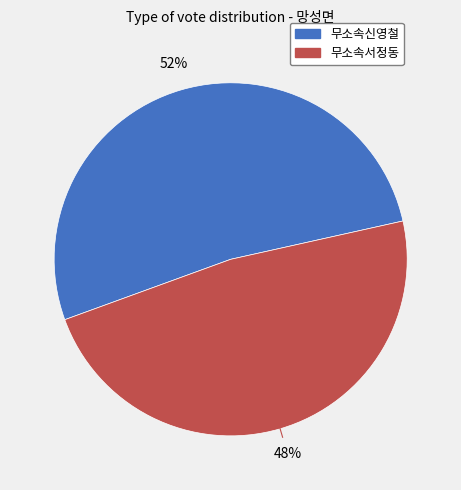

To the nearest percent, what is the combined percentage of 무소속서정동 and 무소속신영철?

100%